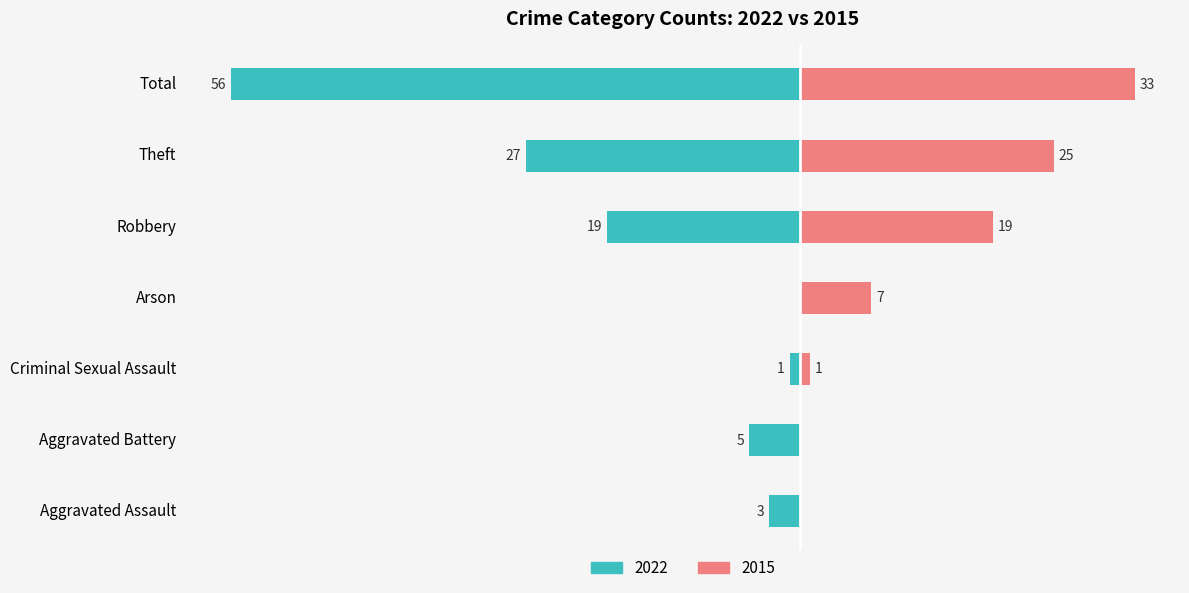

Is it true that the value at Aggravated Battery is -5?

True